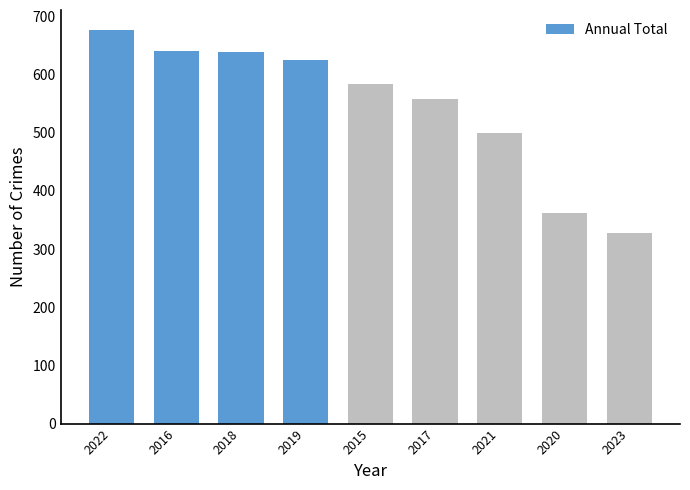

What value does the data have at 2016?

641